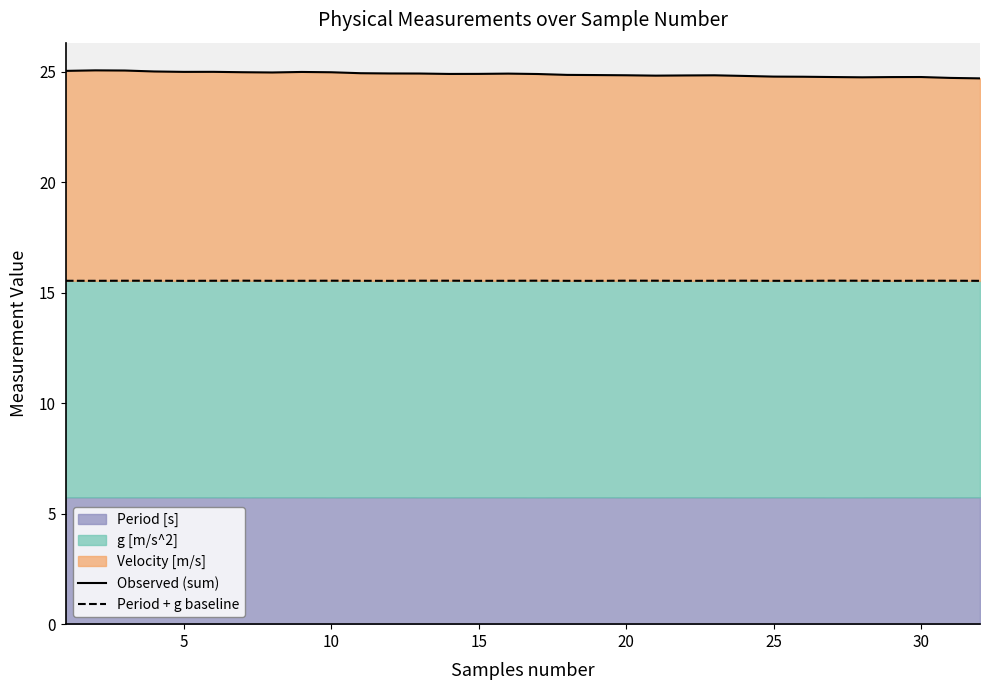

Reading right to left, list all the values displayed in this chart.

Observed (sum): 24.7	24.7	24.8	24.8	24.8	24.8	24.8	24.8	24.8	24.8	24.8	24.8	24.8	24.9	24.9	24.9	24.9	24.9	24.9	24.9	24.9	24.9	25.0	25.0	25.0	25.0	25.0	25.0	25.0	25.1	25.1	25.0
Period + g baseline: 15.5	15.5	15.5	15.5	15.5	15.5	15.5	15.5	15.5	15.5	15.5	15.5	15.5	15.5	15.5	15.5	15.5	15.5	15.5	15.5	15.5	15.5	15.5	15.5	15.5	15.5	15.5	15.5	15.5	15.5	15.5	15.5